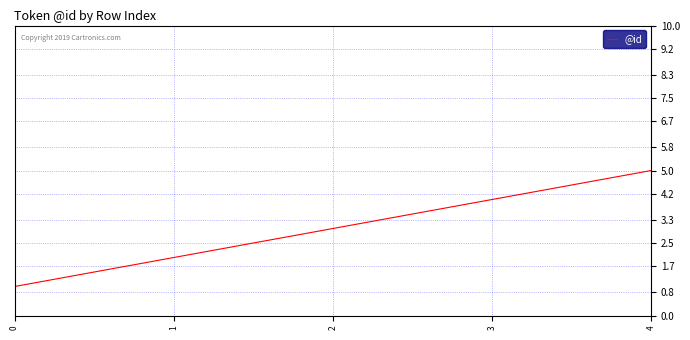

What is the sum of all values?

15